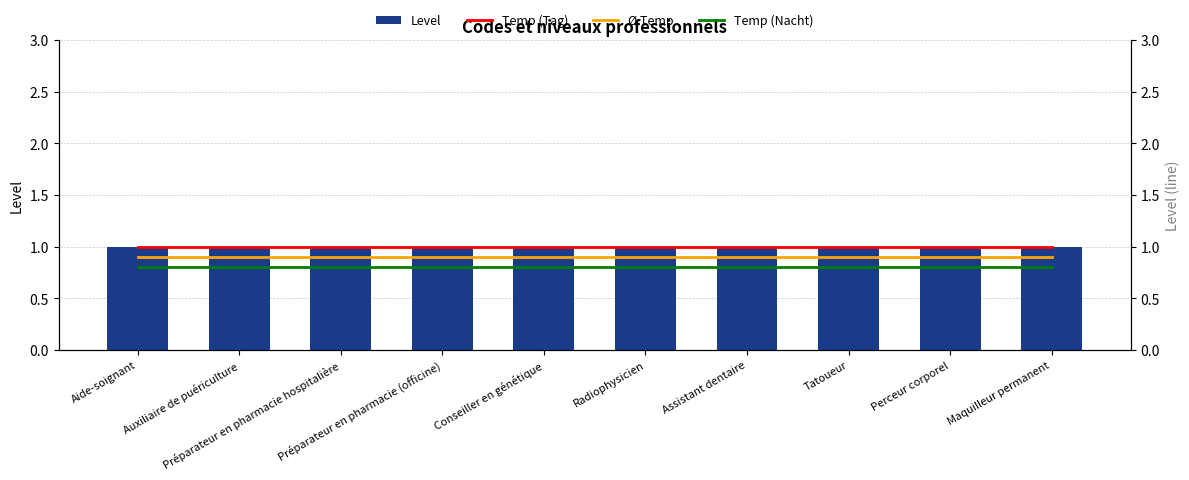

Rank the series at Conseiller en génétique from highest to lowest value.

Level, Temp (Tag), Ø Temp, Temp (Nacht)